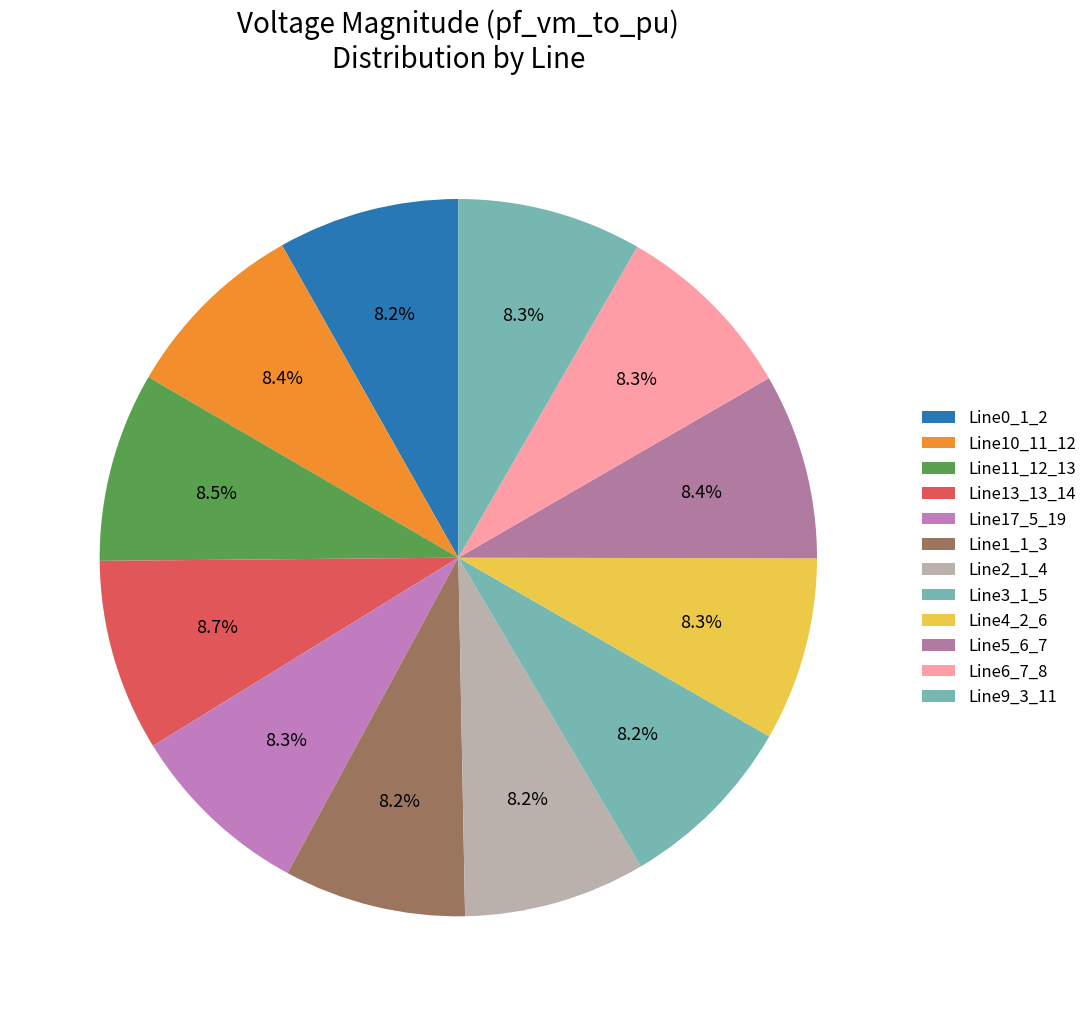

Which category has the smallest portion of the pie?

Line0_1_2